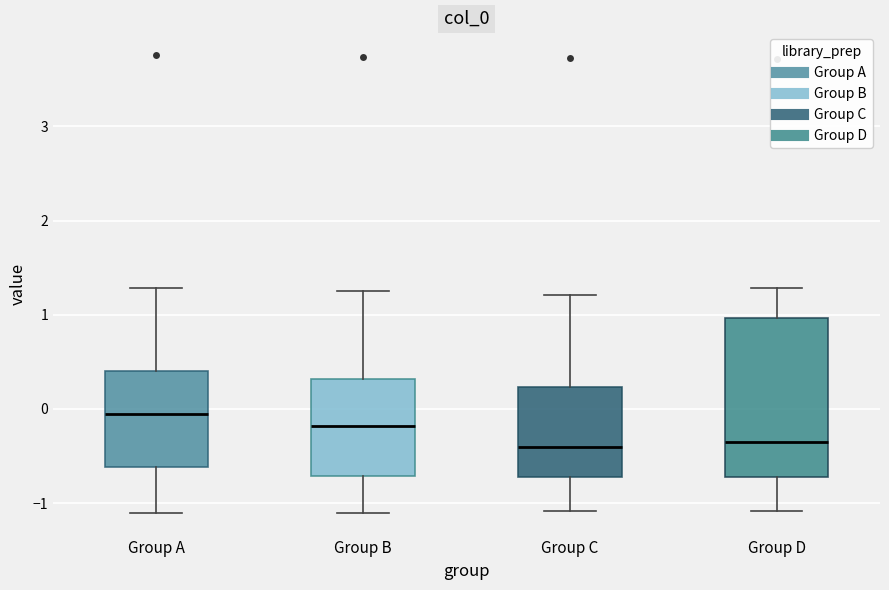

Reading left to right, transcribe this box plot: for each box, give where its median line is, the range the box spans, and where its two whiskers end, as read against the y-axis. The values are not printed on the chart, so give them approximately, as read against the axis.

Group A: median -0.1, box -0.6 to 0.4, whiskers -1.1 to 1.3
Group B: median -0.2, box -0.7 to 0.3, whiskers -1.1 to 1.3
Group C: median -0.4, box -0.7 to 0.2, whiskers -1.1 to 1.2
Group D: median -0.4, box -0.7 to 1.0, whiskers -1.1 to 1.3